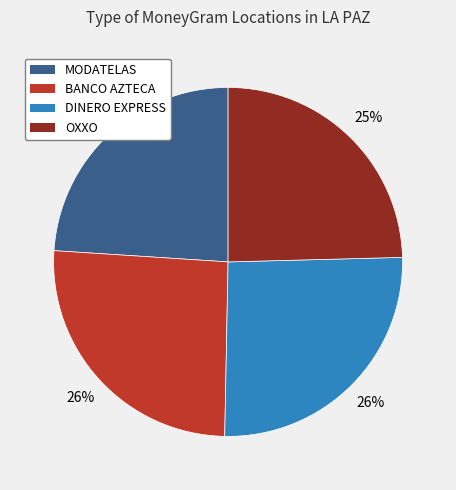

Is there any slice that represents more than half of the pie?

No